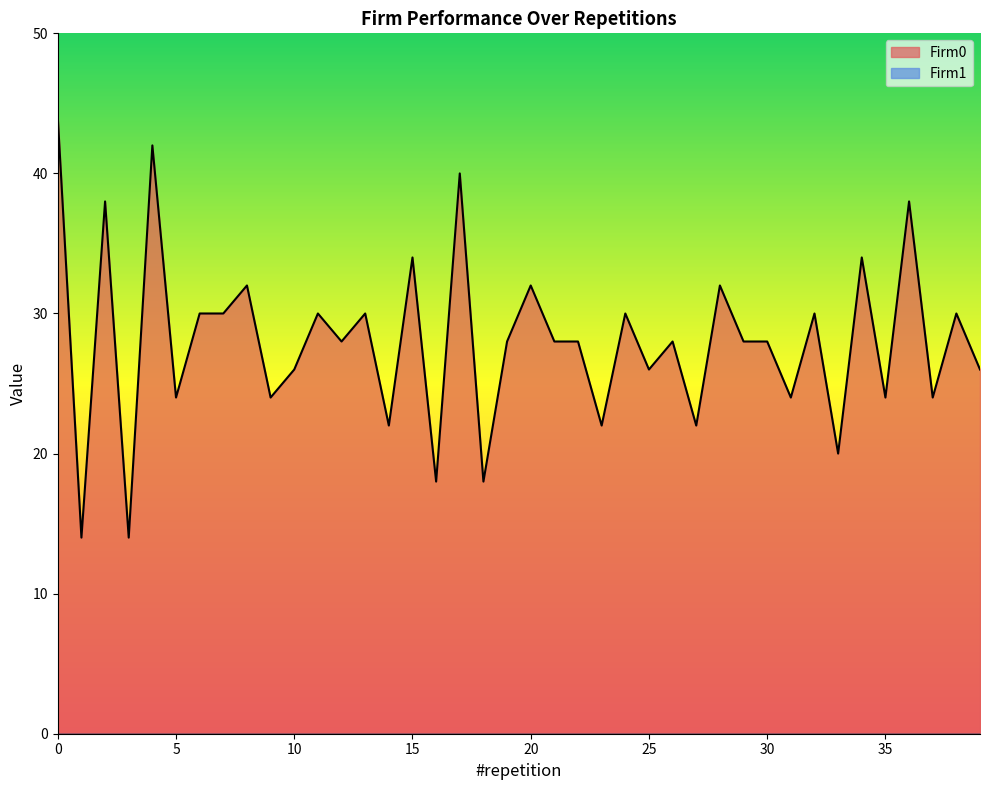

Reading left to right, extract all data points from this chart.

44	14	38	14	42	24	30	30	32	24	26	30	28	30	22	34	18	40	18	28	32	28	28	22	30	26	28	22	32	28	28	24	30	20	34	24	38	24	30	26